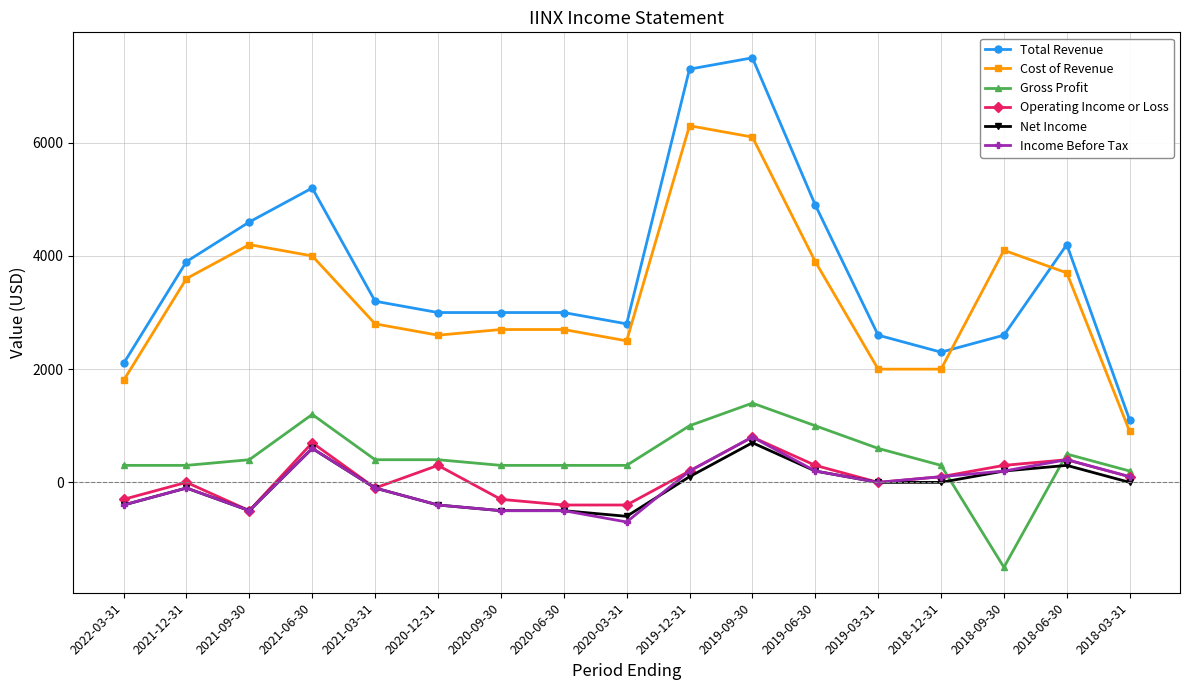

What is the label of the 13th point from the right?

2021-03-31